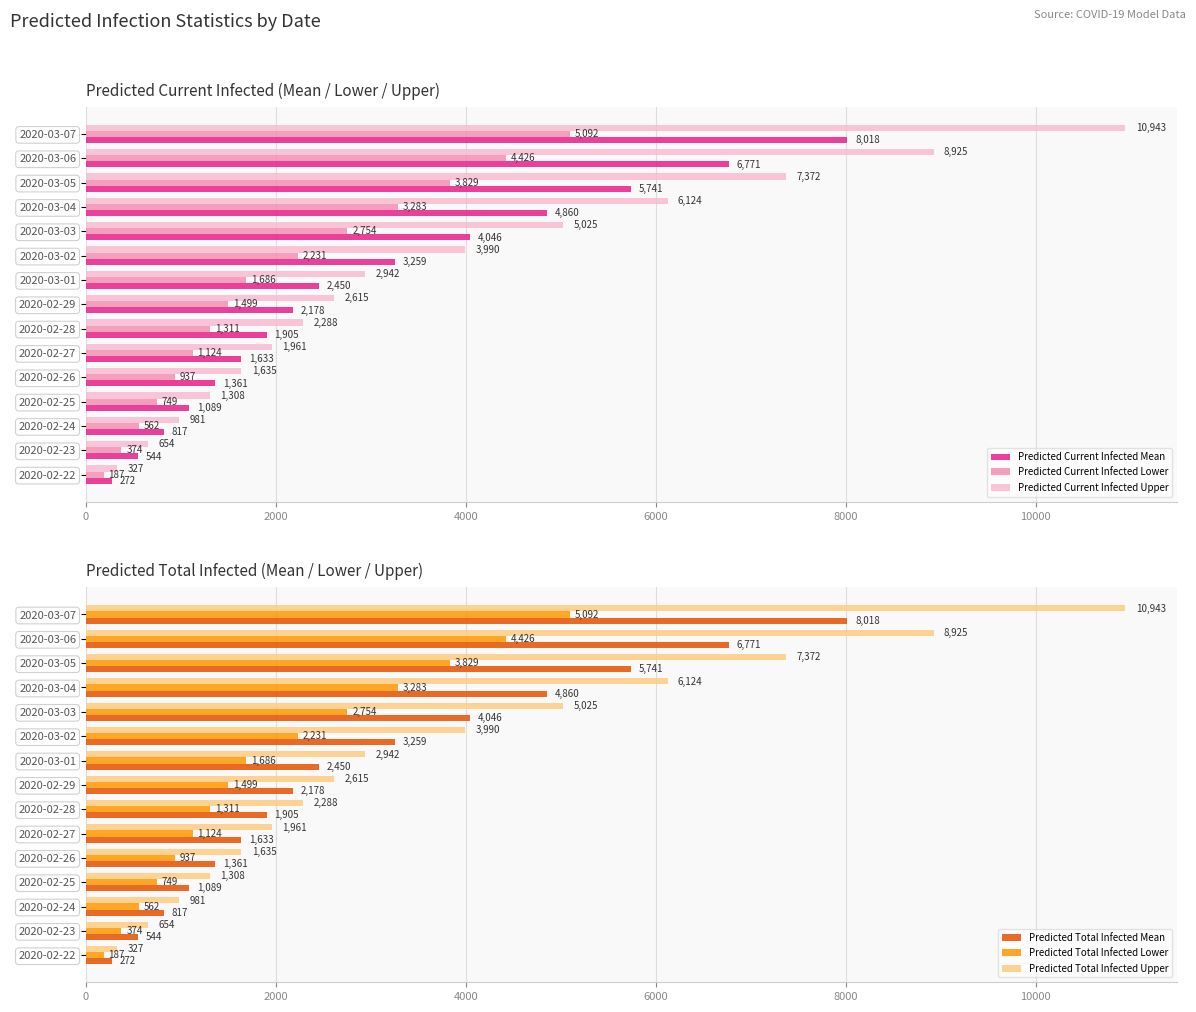

What is the sum of all Predicted Current Infected Mean values?

44944